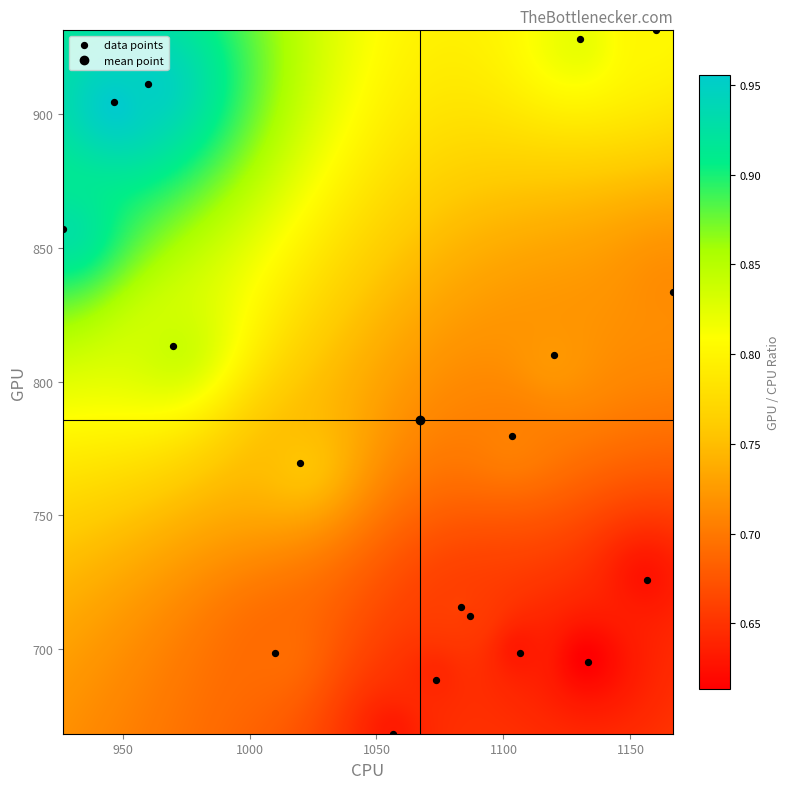

What is the range of X values (max minus min)?

240.0